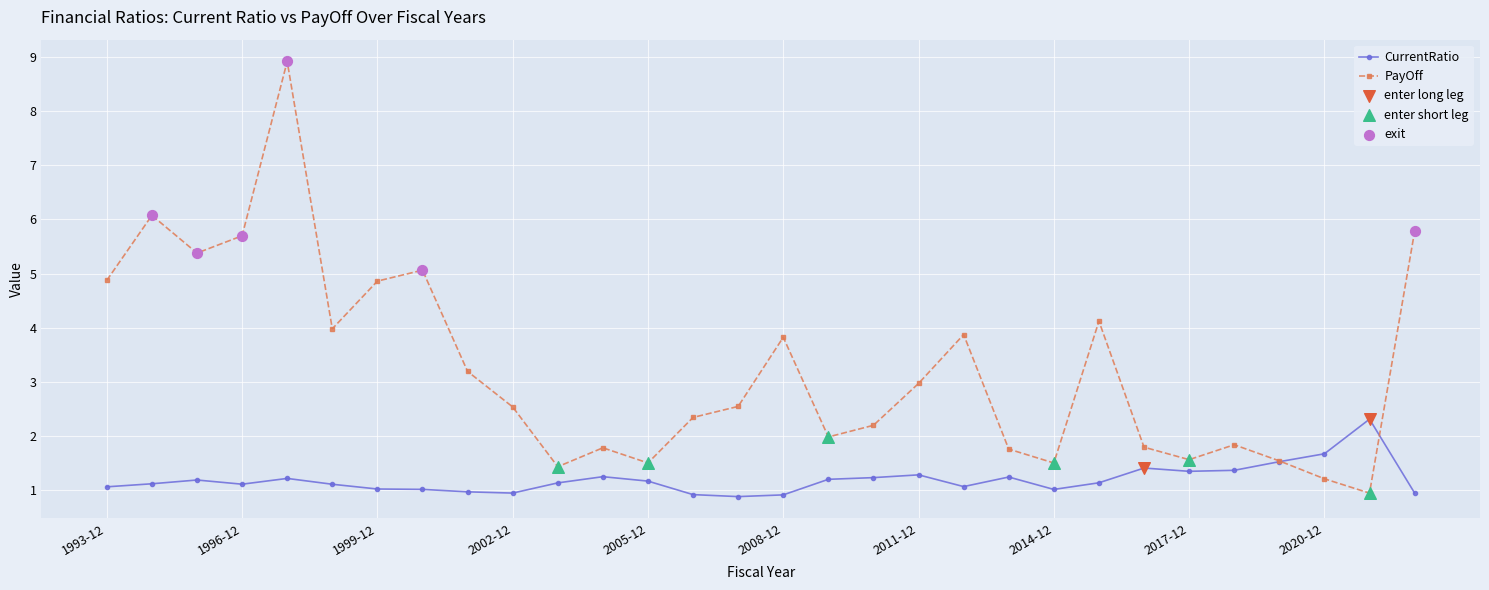

Which series has the largest range (max minus min)?

PayOff